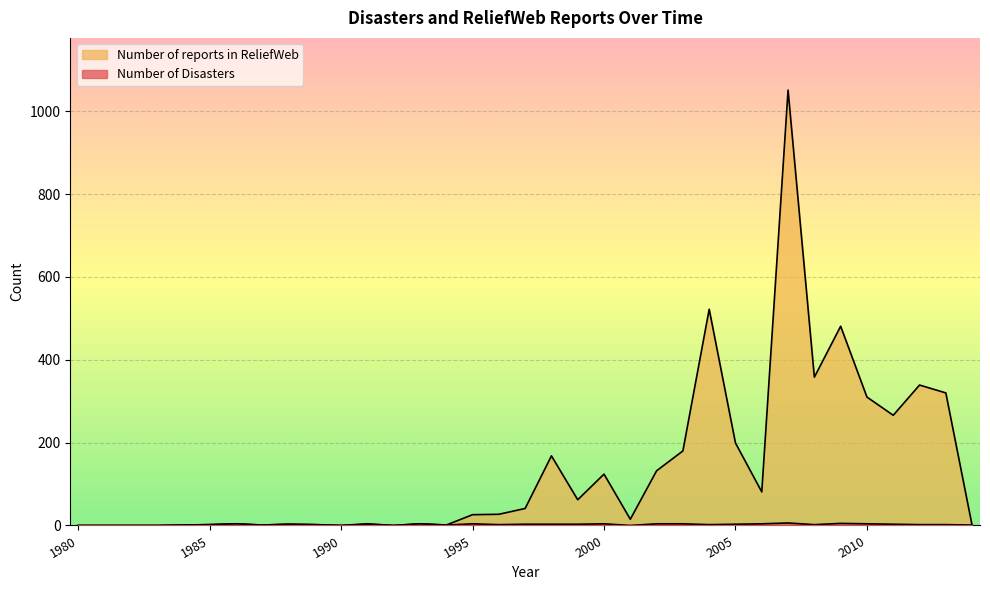

At how many categories does at least one series exceed 408?

3